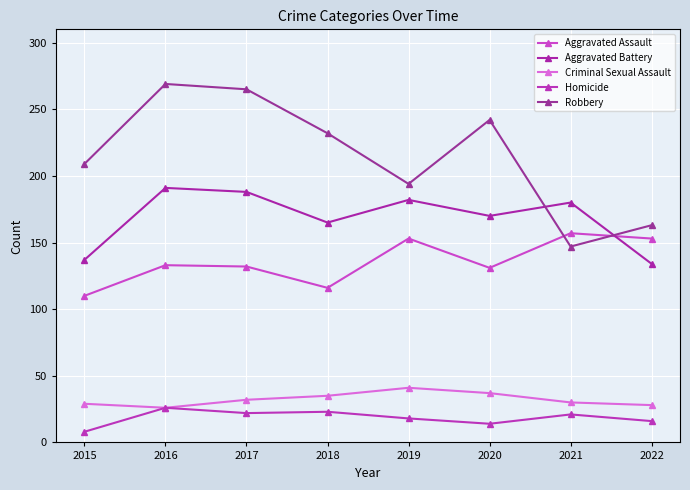

True or false: Criminal Sexual Assault and Homicide intersect in this chart.

False